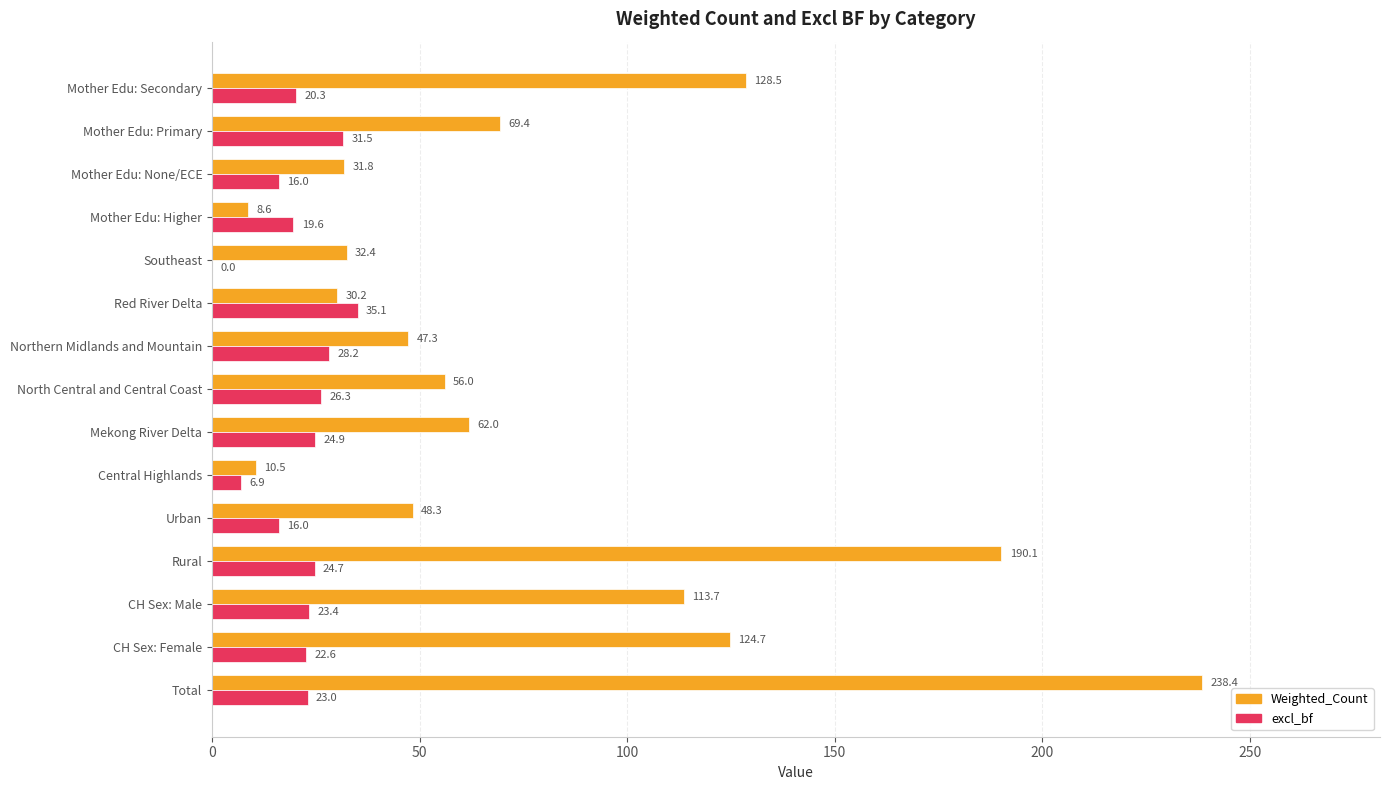

Which series changed the most between Central Highlands and North Central and Central Coast?

Weighted_Count